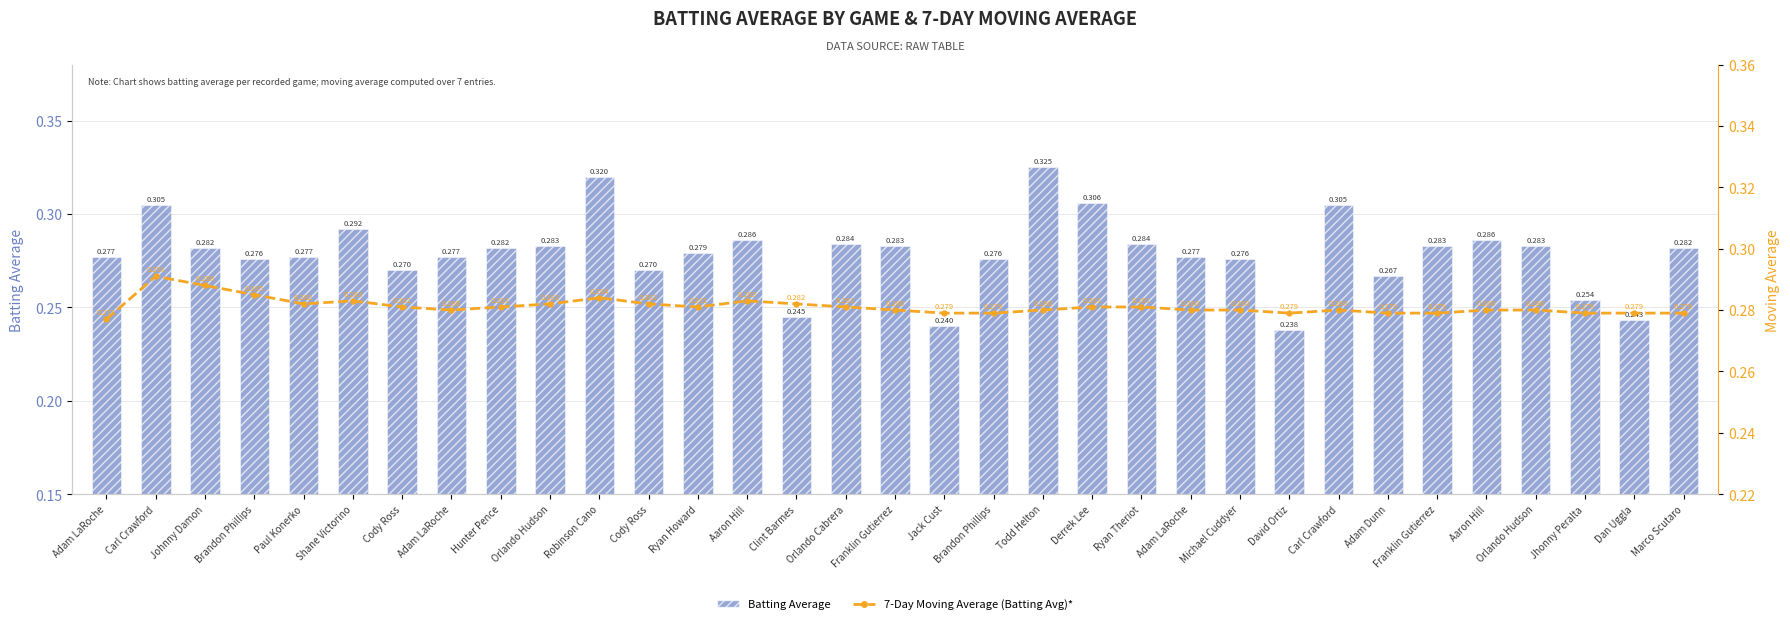

Read the Batting Average value at Orlando Hudson.

0.3